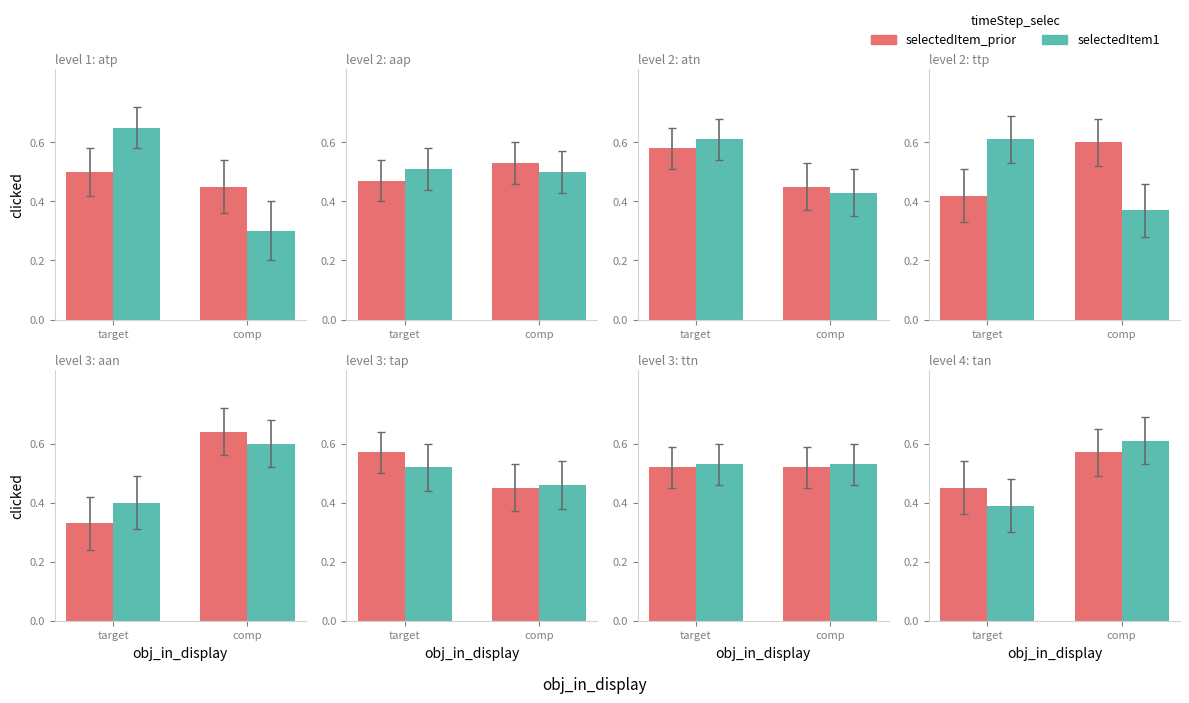

What is the total value across all series at comp?

1.2